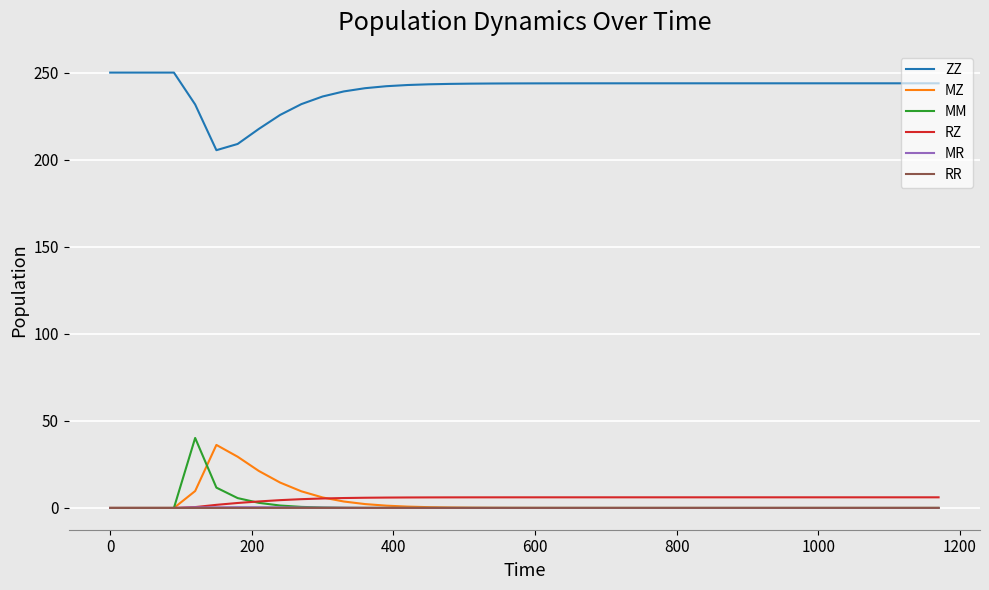

What is the difference between the maximum and minimum values in the RZ series?

6.1